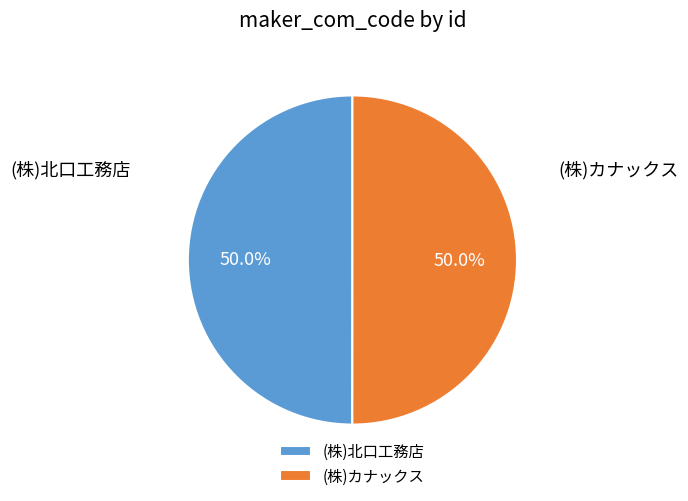

What percentage do (株)カナックス and (株)北口工務店 together represent?

100.0%